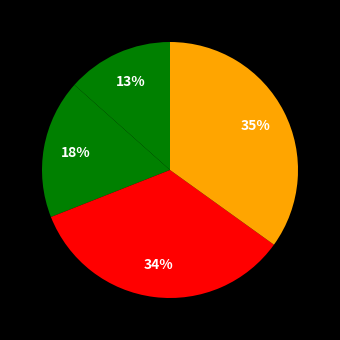

Count the number of slices in the pie.

4